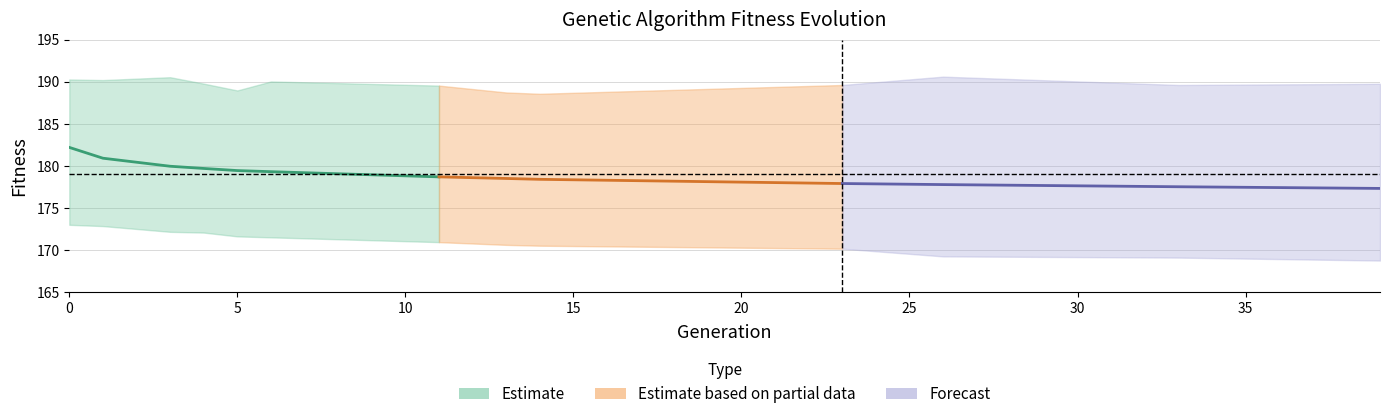

What is the sum of all std values?

37.9